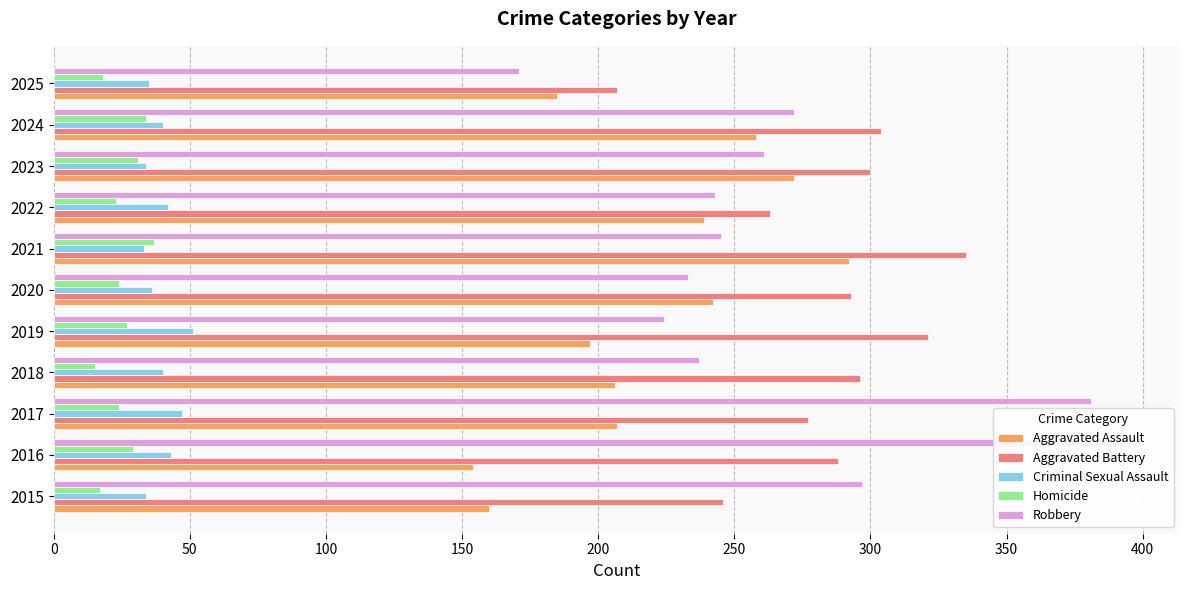

What is the lowest value of the Homicide series?

15